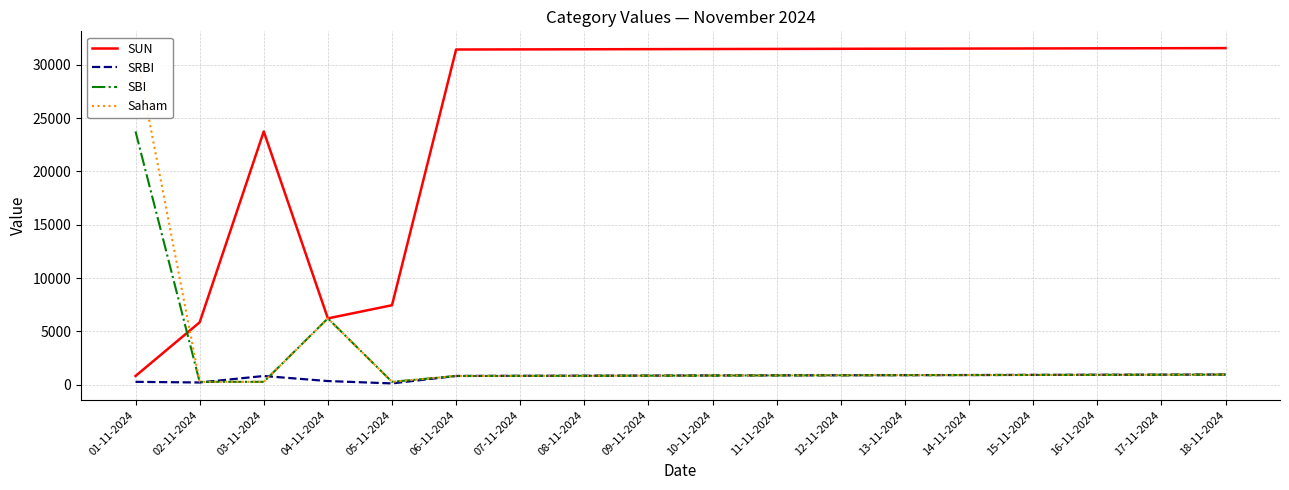

The value of Saham at 02-11-2024 is 280.8. True or false?

True